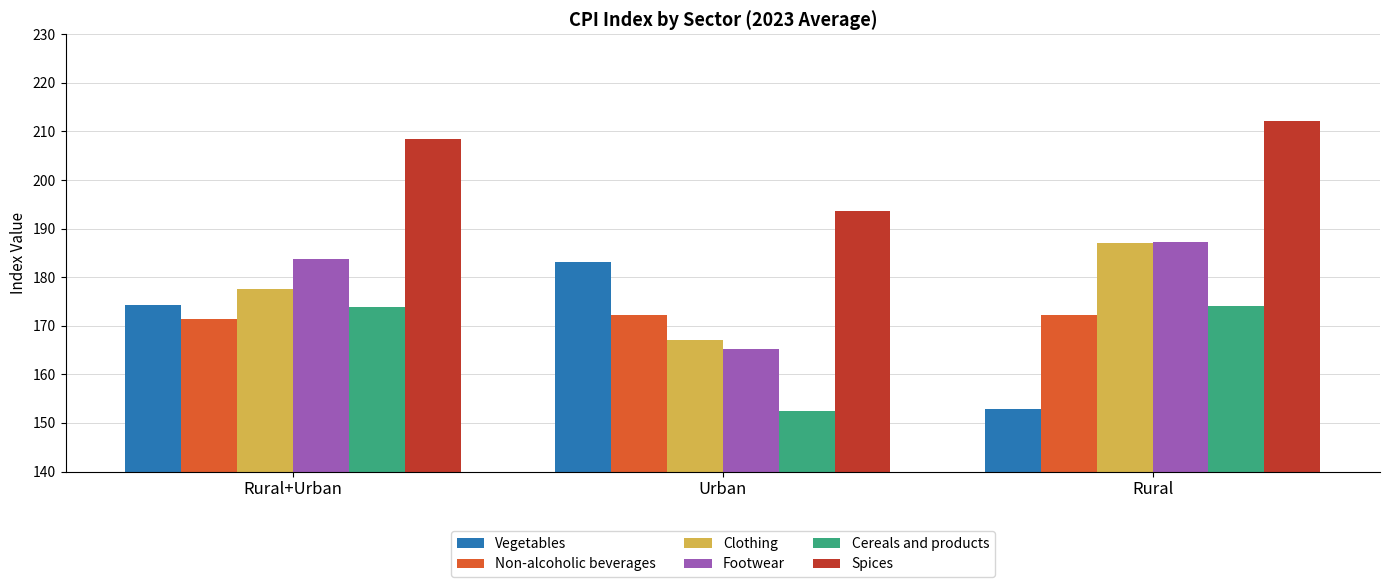

What position from the left is Rural?

3